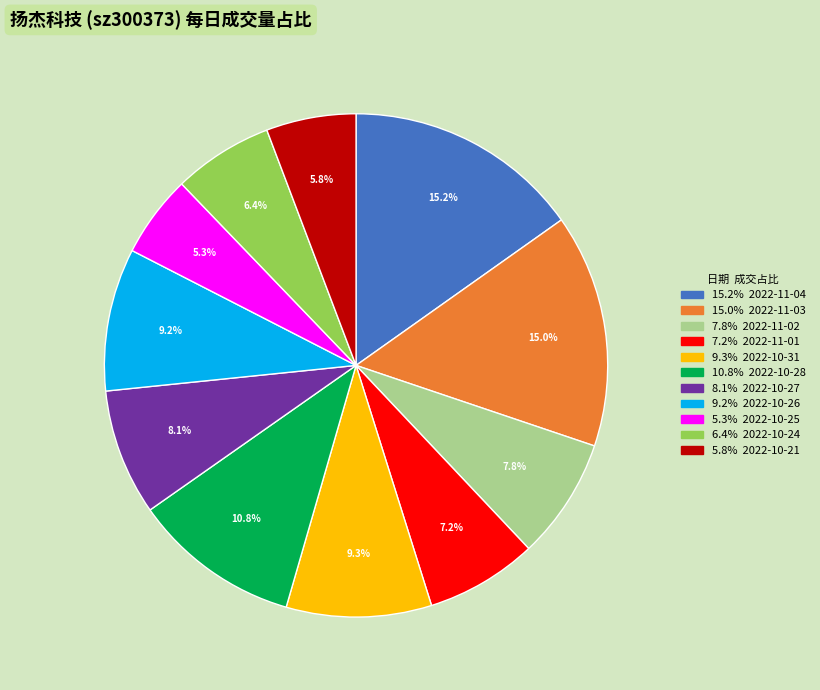

Does any single category account for the majority?

No